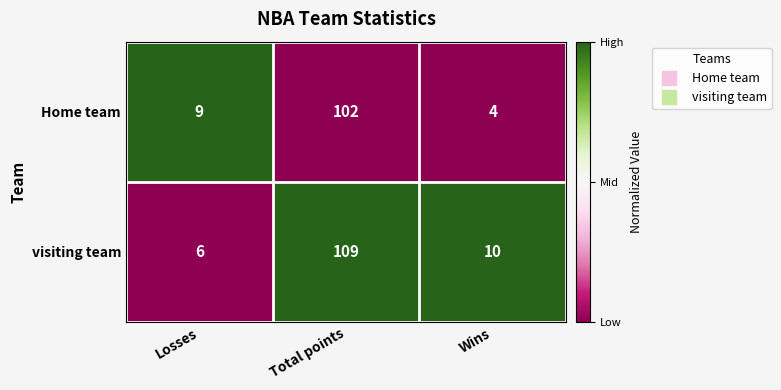

Which series has the largest range (max minus min)?

visiting team